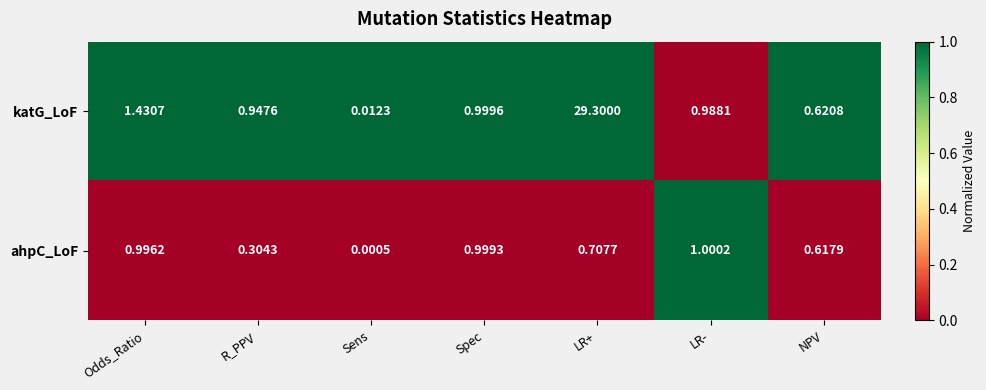

Rank the series by their average value, from lowest to highest.

ahpC_LoF, katG_LoF